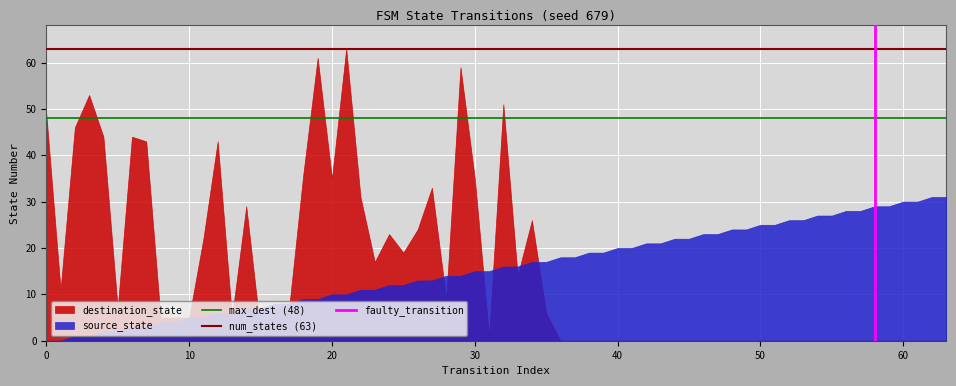

What is the maximum value shown in the chart?

63